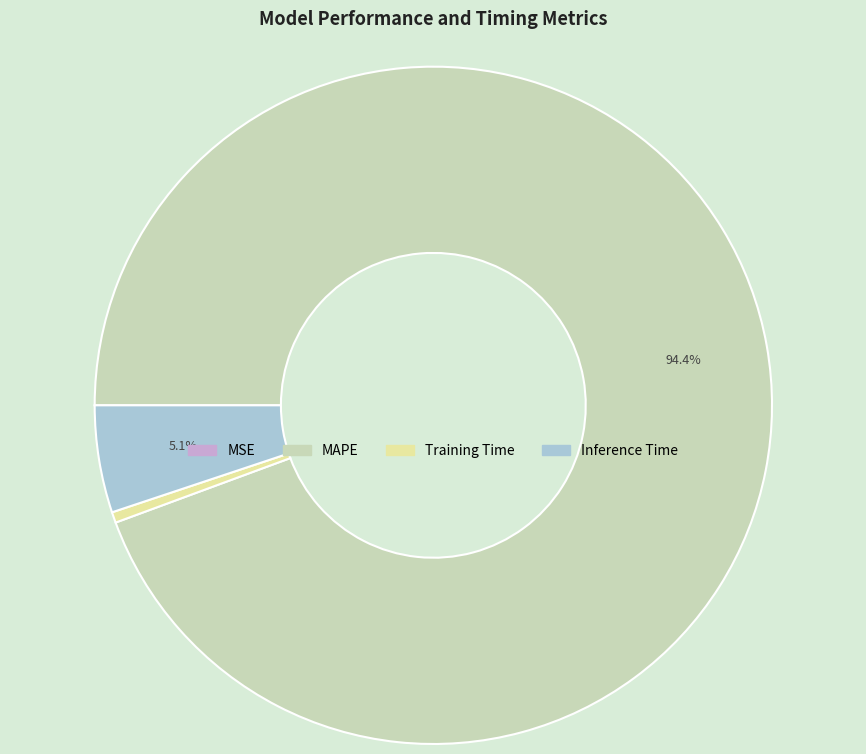

Is the sum of MAPE and Inference Time greater than half?

Yes